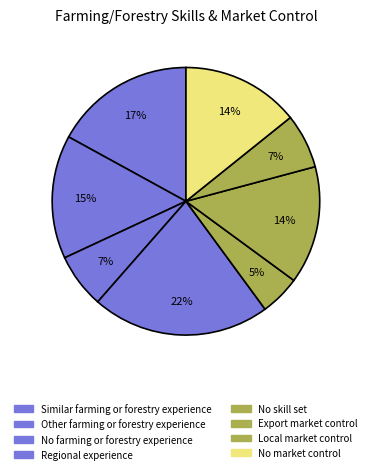

To the nearest percent, what is the combined percentage of Regional experience and Local market control?

28%